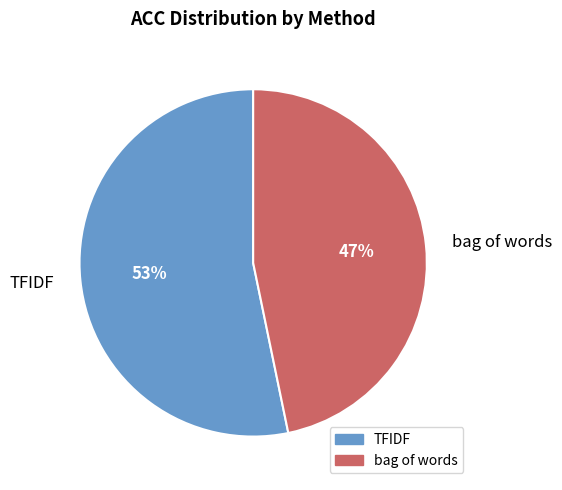

What is the largest slice in the pie chart?

TFIDF